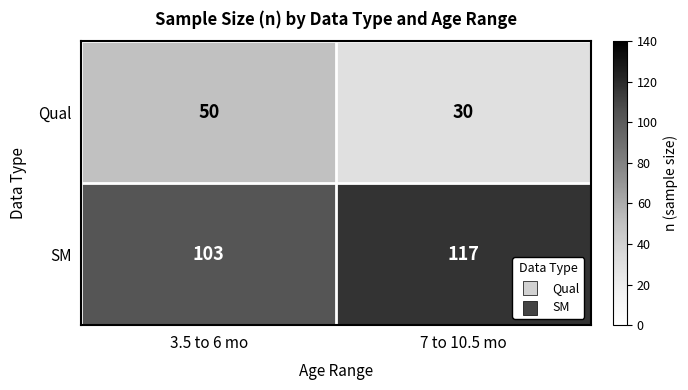

What is the difference between the maximum and minimum values in the Qual series?

20